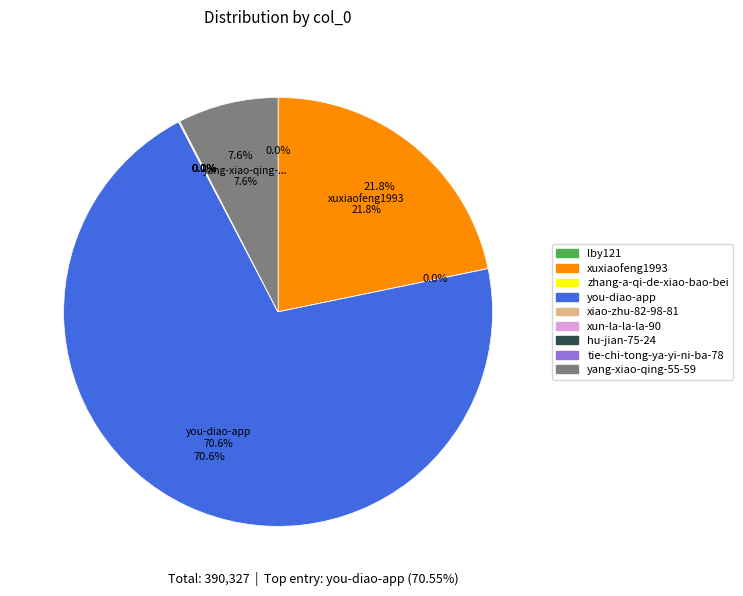

What is the change in value from you-diao-app to hu-jian-75-24?

-275377